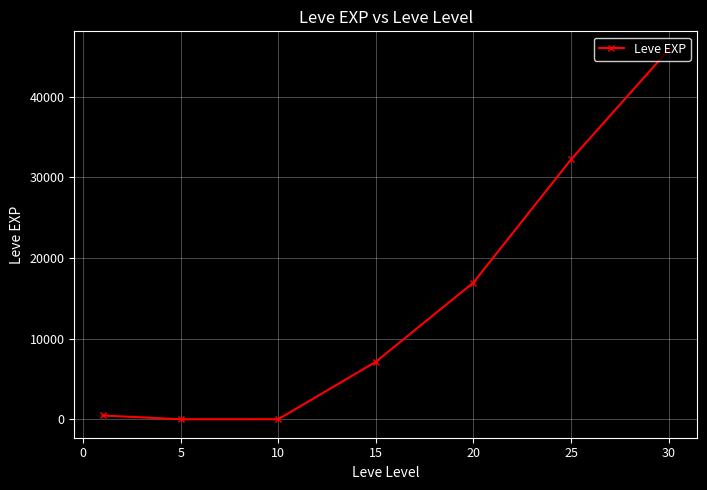

How many values are below 7133?

3